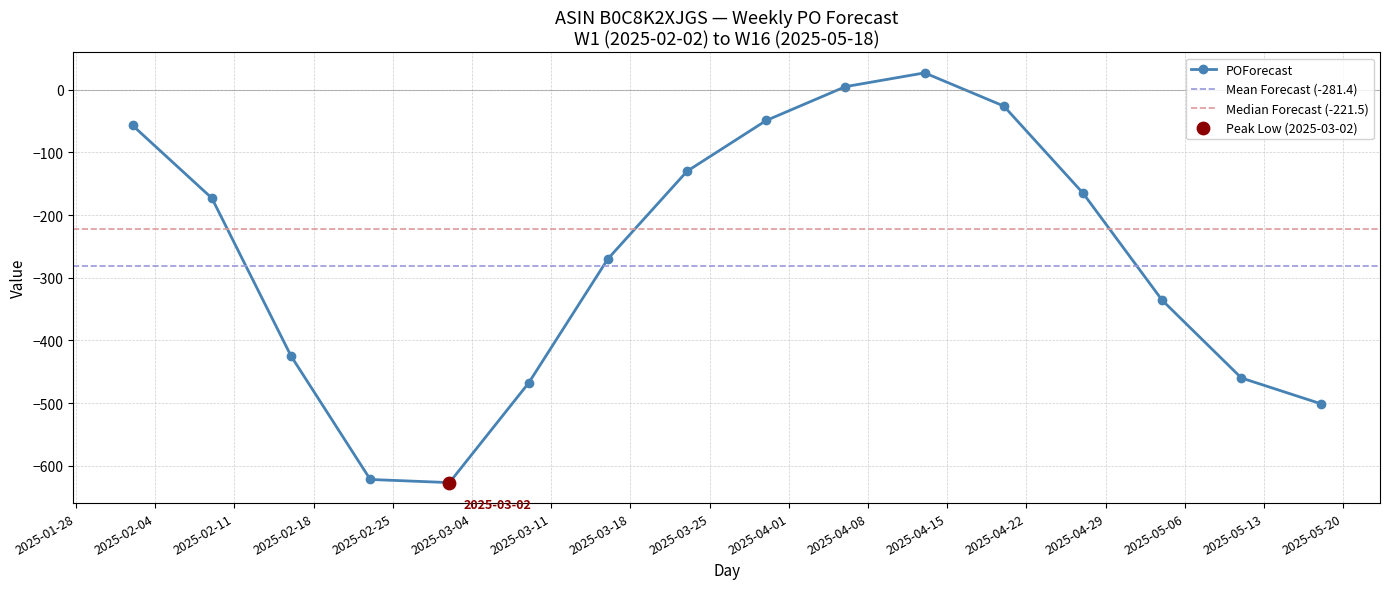

What is the change in value from 2025-02-02 to 2025-04-06?

+62